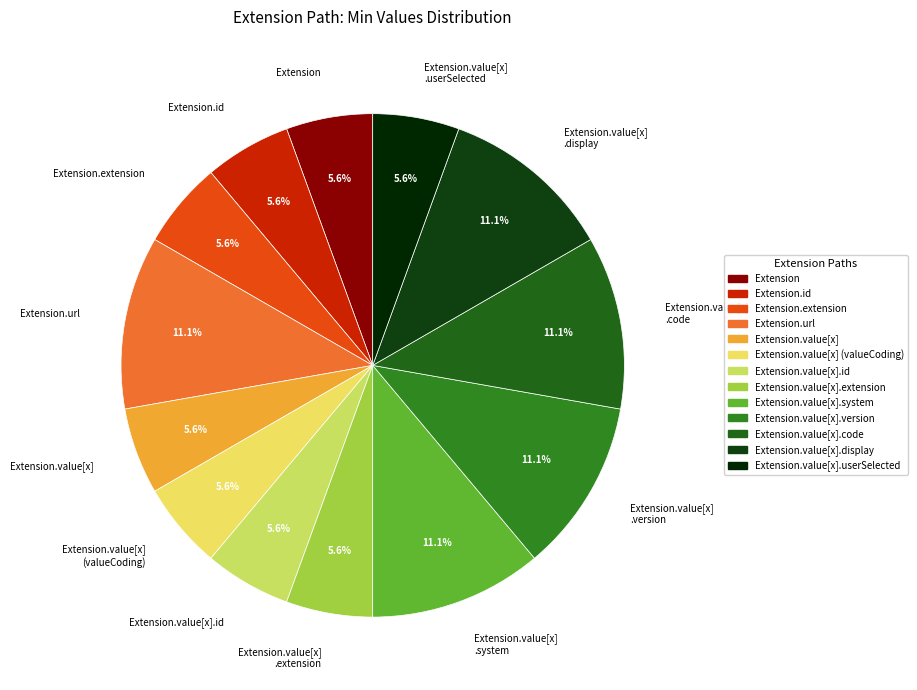

Approximately how many times larger is the value at Extension.value[x] .system compared to Extension.value[x] .display?

1.0